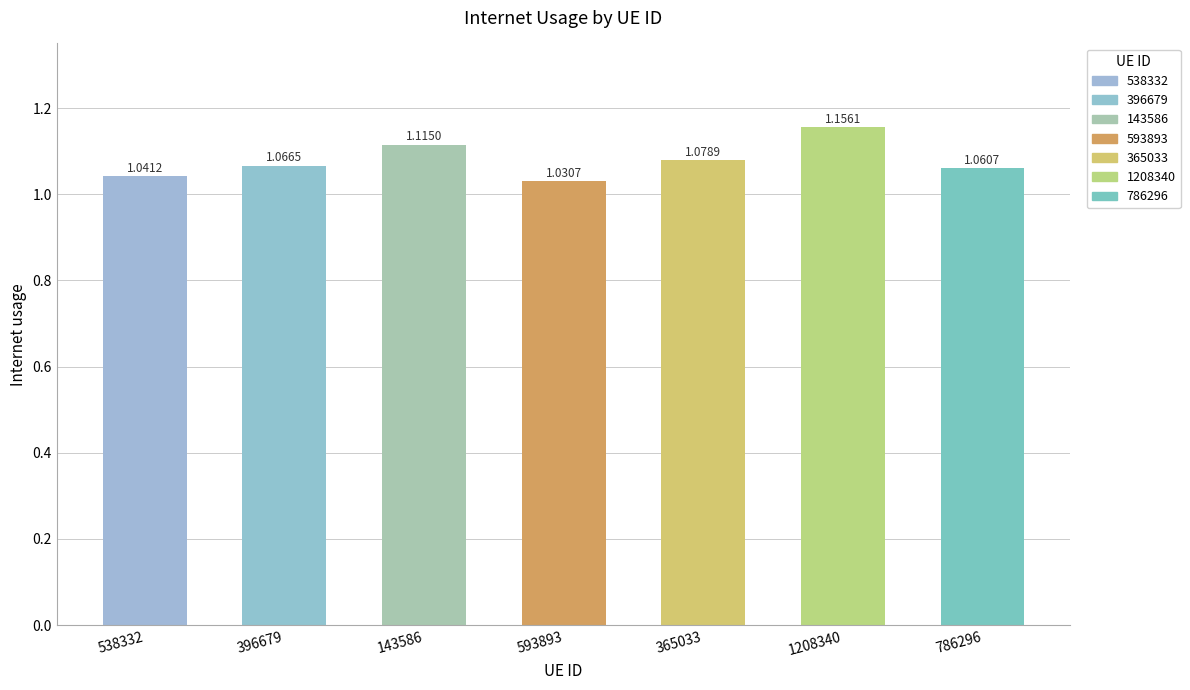

Rank the categories by value from highest to lowest.

1208340, 143586, 365033, 396679, 786296, 538332, 593893